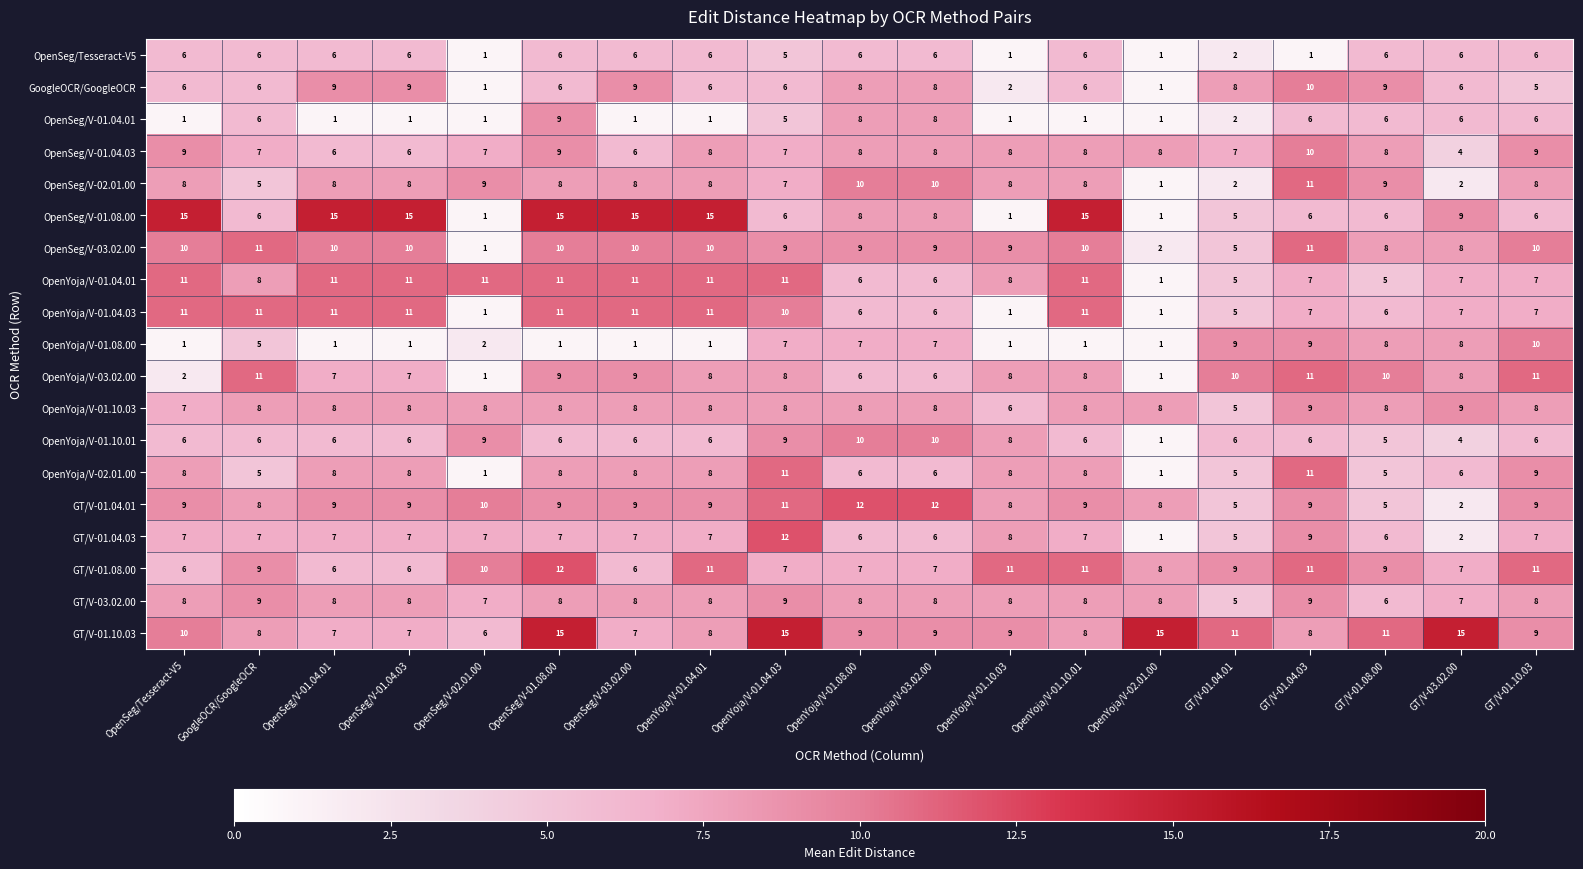

What is the approximate value of GT/V-01.08.00 at OpenYoja/V-02.01.00?

8